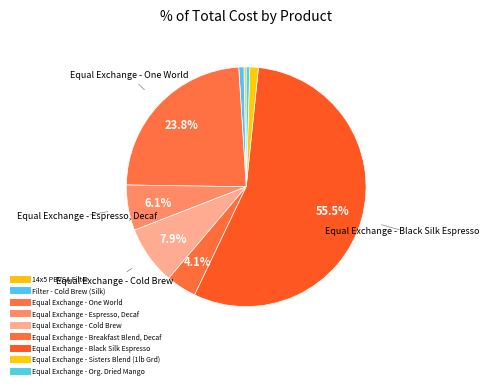

Count the number of slices in the pie.

9